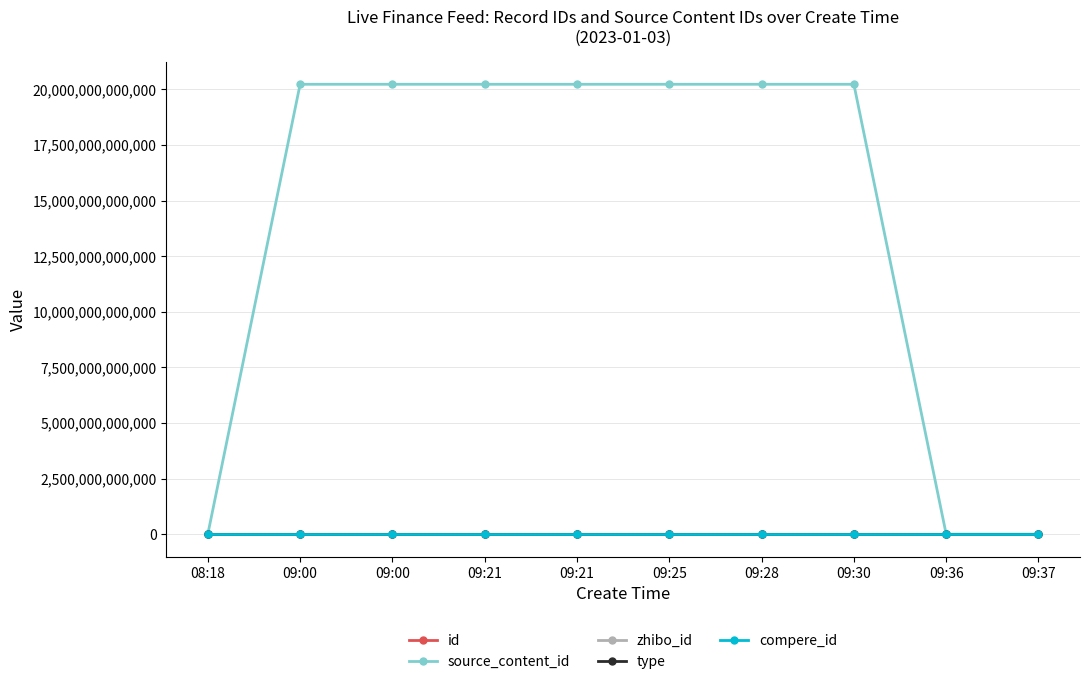

Reading left to right, what are all the values shown in this chart?

id: 08:18=2928104	09:00=2928290	09:00=2928292	09:21=2928344	09:21=2928347	09:25=2928361	09:28=2928387	09:30=2928390	09:36=2928427	09:37=2928434
source_content_id: 08:18=0	09:00=20230103090033	09:00=20230103090121	09:21=20230103092128	09:21=20230103092315	09:25=20230103092552	09:28=20230103092913	09:30=20230103093117	09:36=0	09:37=0
zhibo_id: 08:18=152	09:00=152	09:00=152	09:21=152	09:21=152	09:25=152	09:28=152	09:30=152	09:36=152	09:37=152
type: 08:18=0	09:00=0	09:00=0	09:21=0	09:21=0	09:25=0	09:28=0	09:30=0	09:36=0	09:37=0
compere_id: 08:18=0	09:00=0	09:00=0	09:21=0	09:21=0	09:25=0	09:28=0	09:30=0	09:36=0	09:37=0